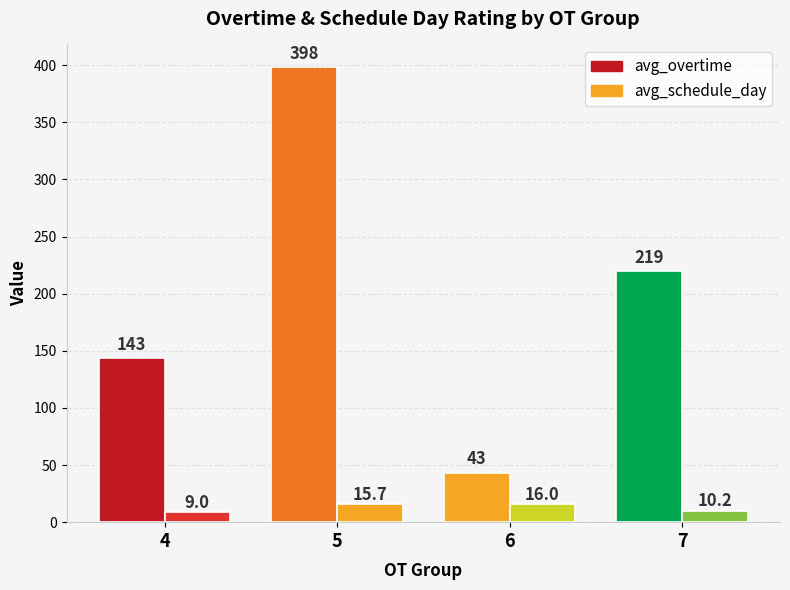

How many bars are there in total?

8